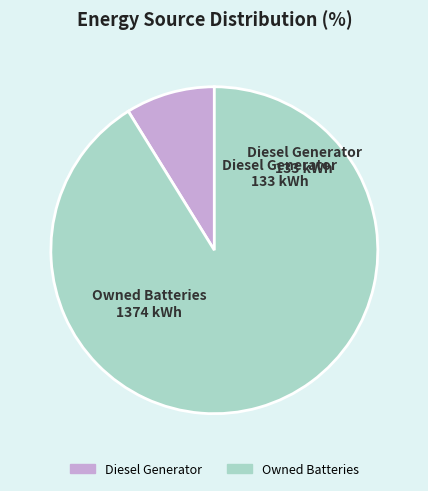

Is there a majority slice in this chart?

Yes